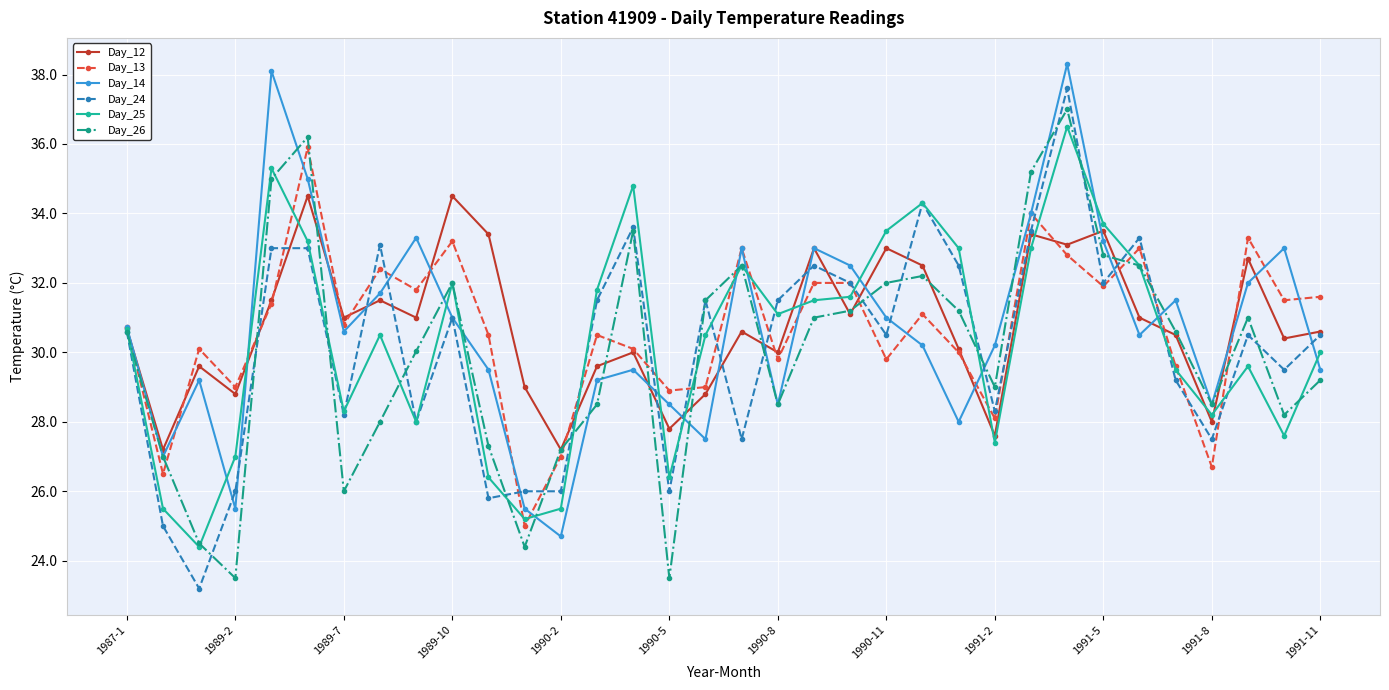

What is the value of the Day_14 point at the 13th from the left?

24.7